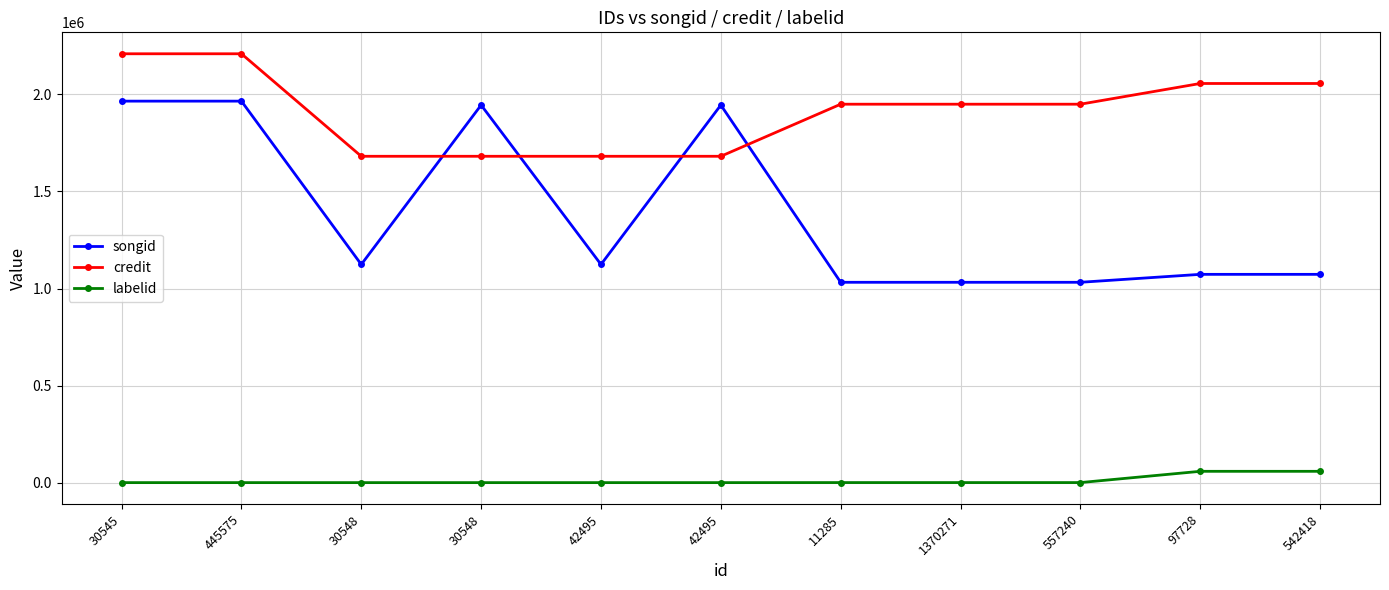

What are all the series names shown in the legend?

songid, credit, labelid